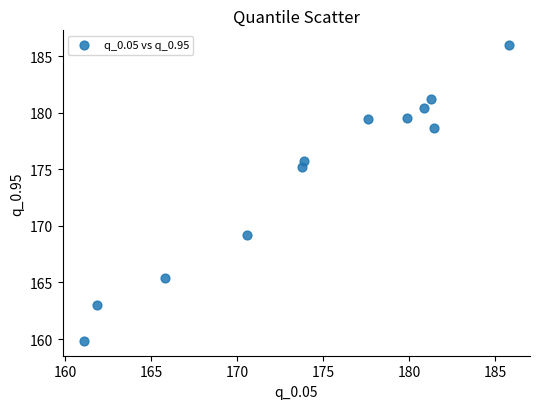

What Y value in the scatter plot is closest to 172?

169.2